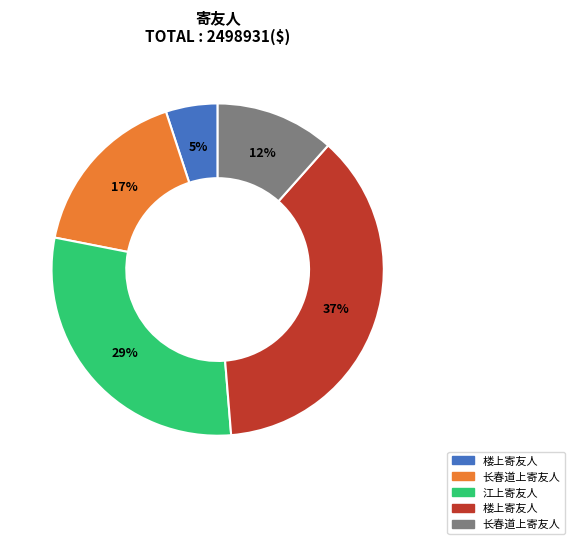

Is there a majority slice in this chart?

No